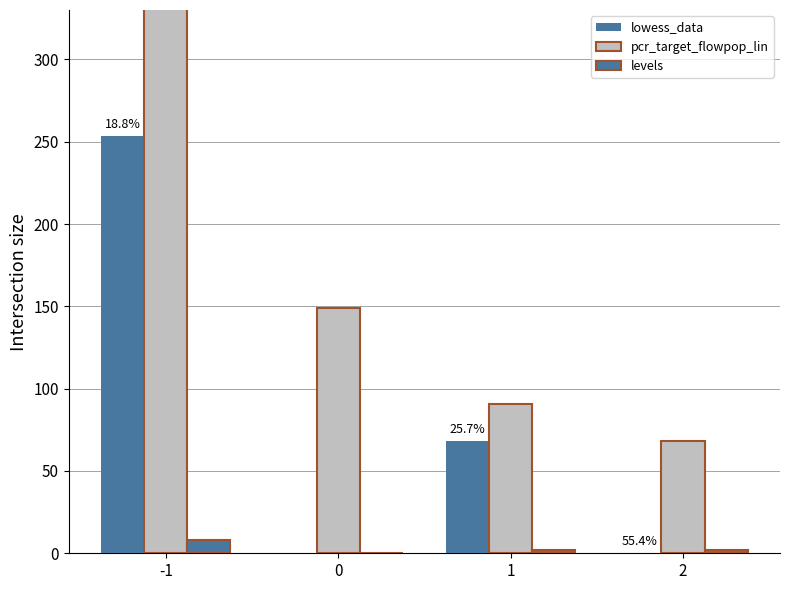

Which has a higher value, 2 or 1?

1